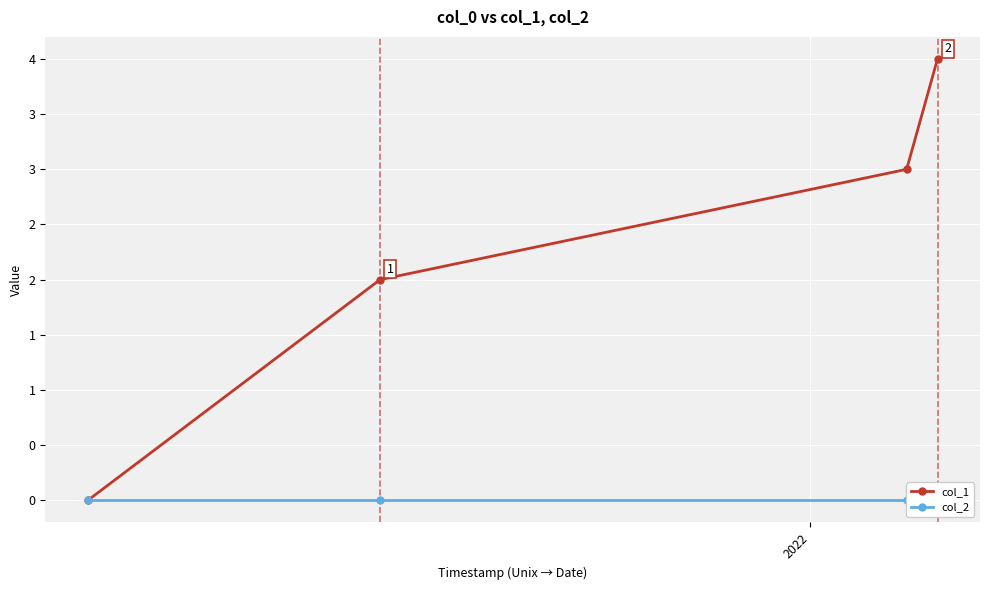

Which series has the largest range (max minus min)?

col_1